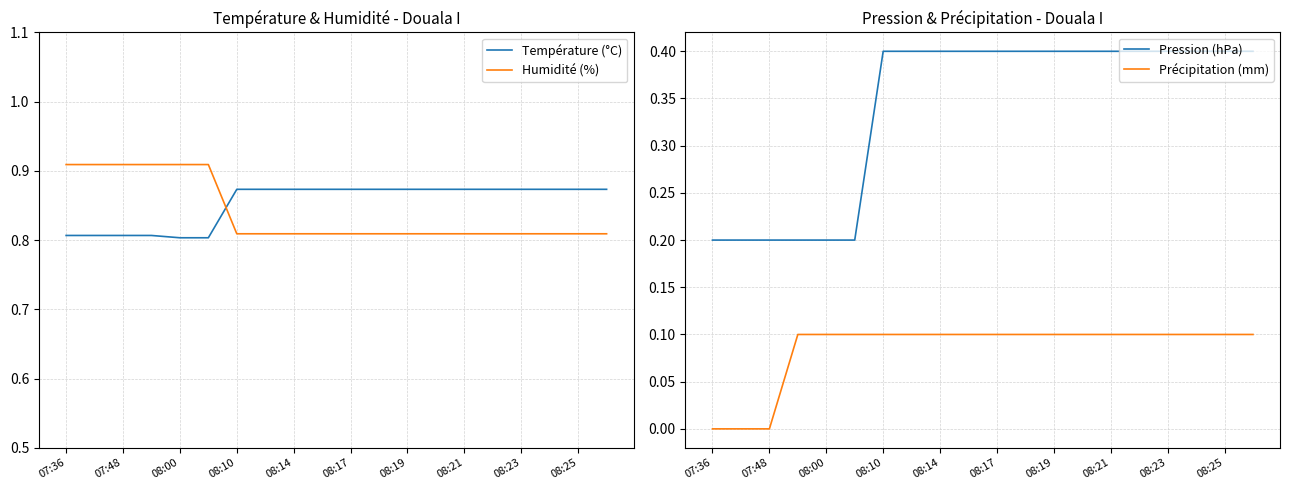

Which series has the largest range (max minus min)?

Pression (hPa)